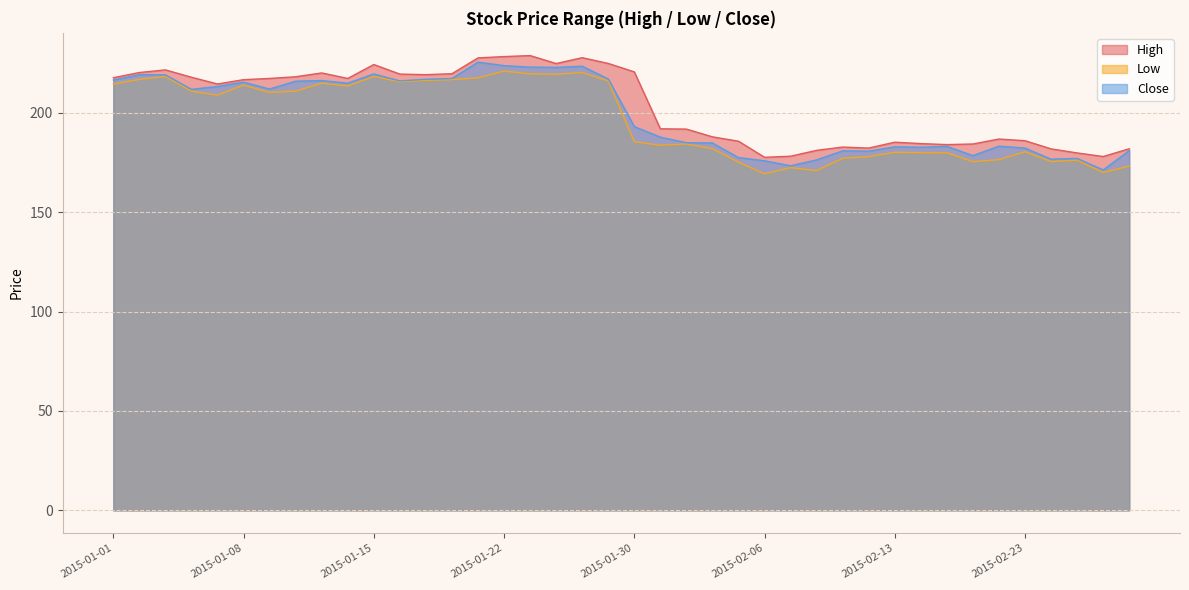

What is the value of the Close point at the 14th from the left?

217.4